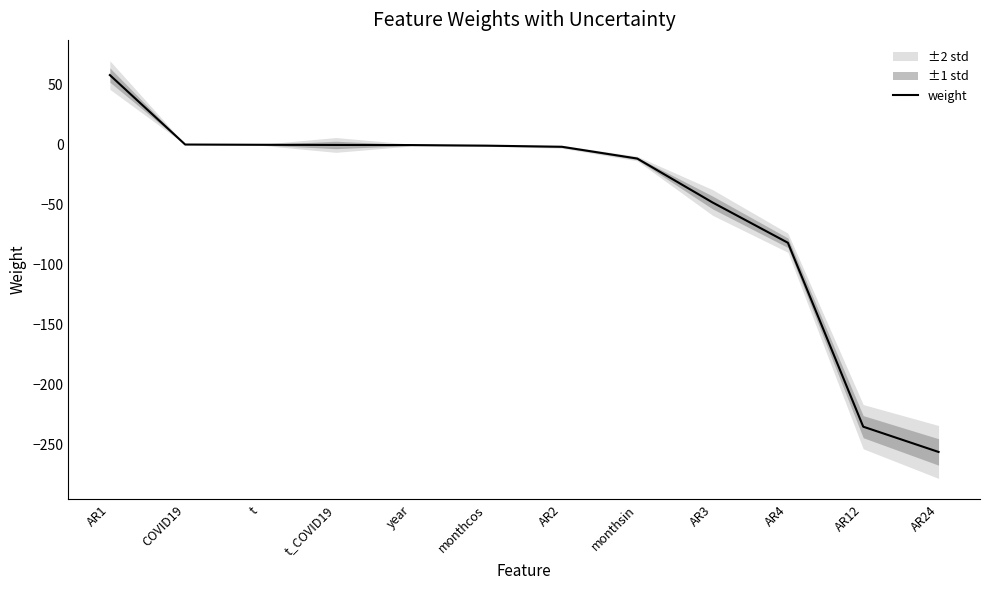

What position from the right is AR1?

12